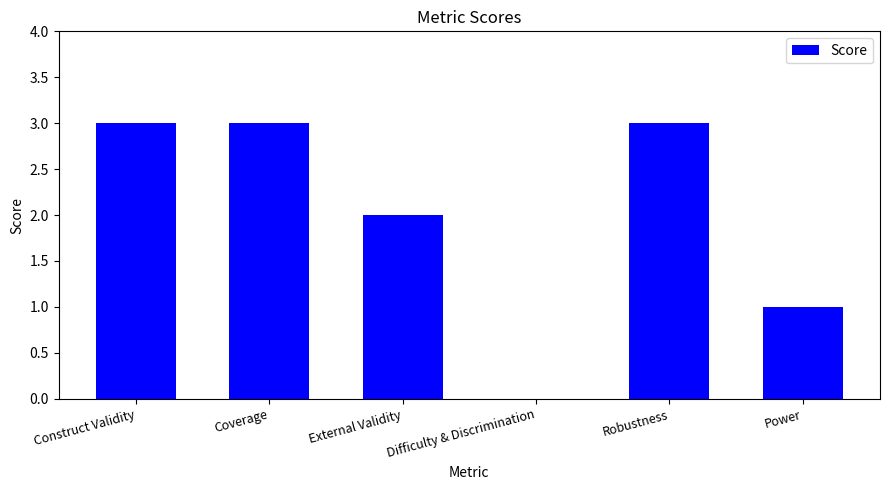

What is the sum of all values?

12